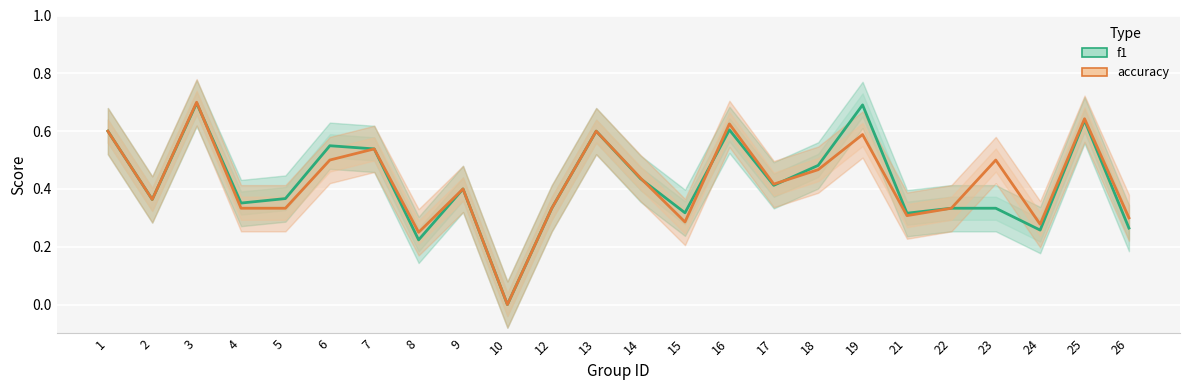

How many series are shown in this chart?

2